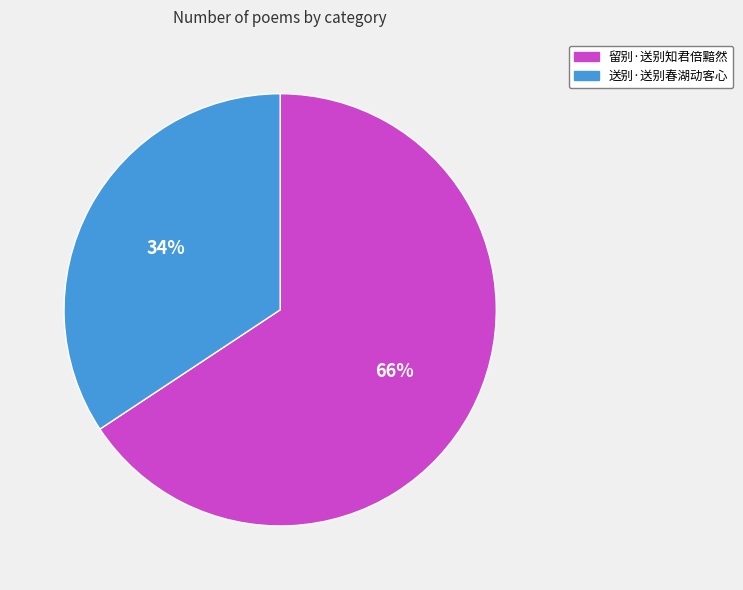

True or false: 送别·送别春湖动客心 accounts for 34% of the total.

True